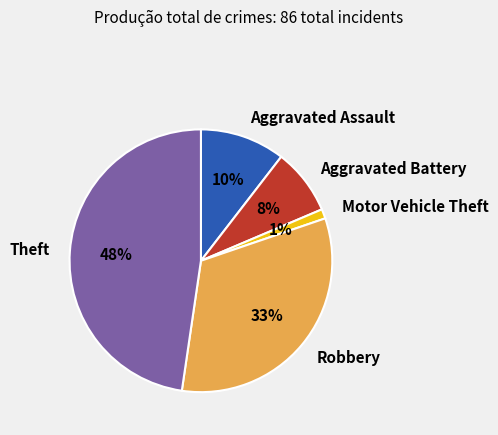

To the nearest percent, what is the difference between the largest and smallest slice percentages?

47%